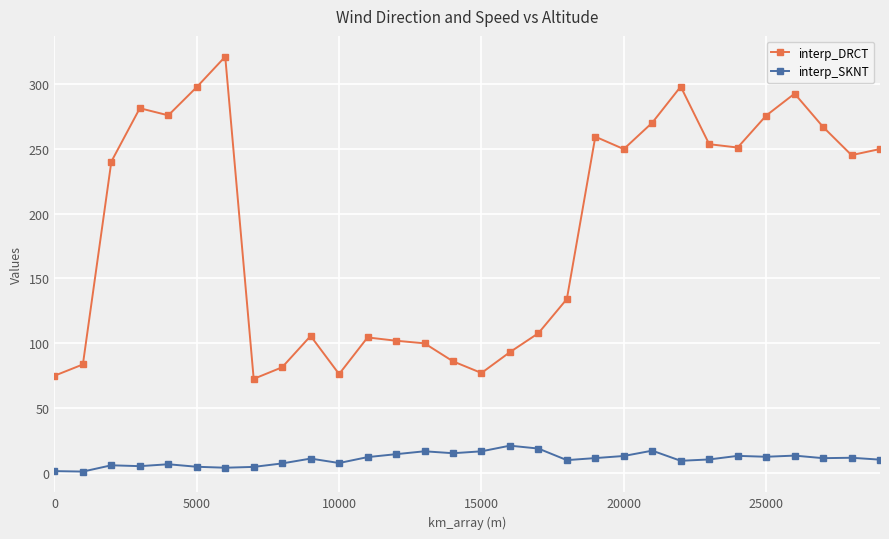

True or false: interp_DRCT has more than 0 interior local peaks.

True